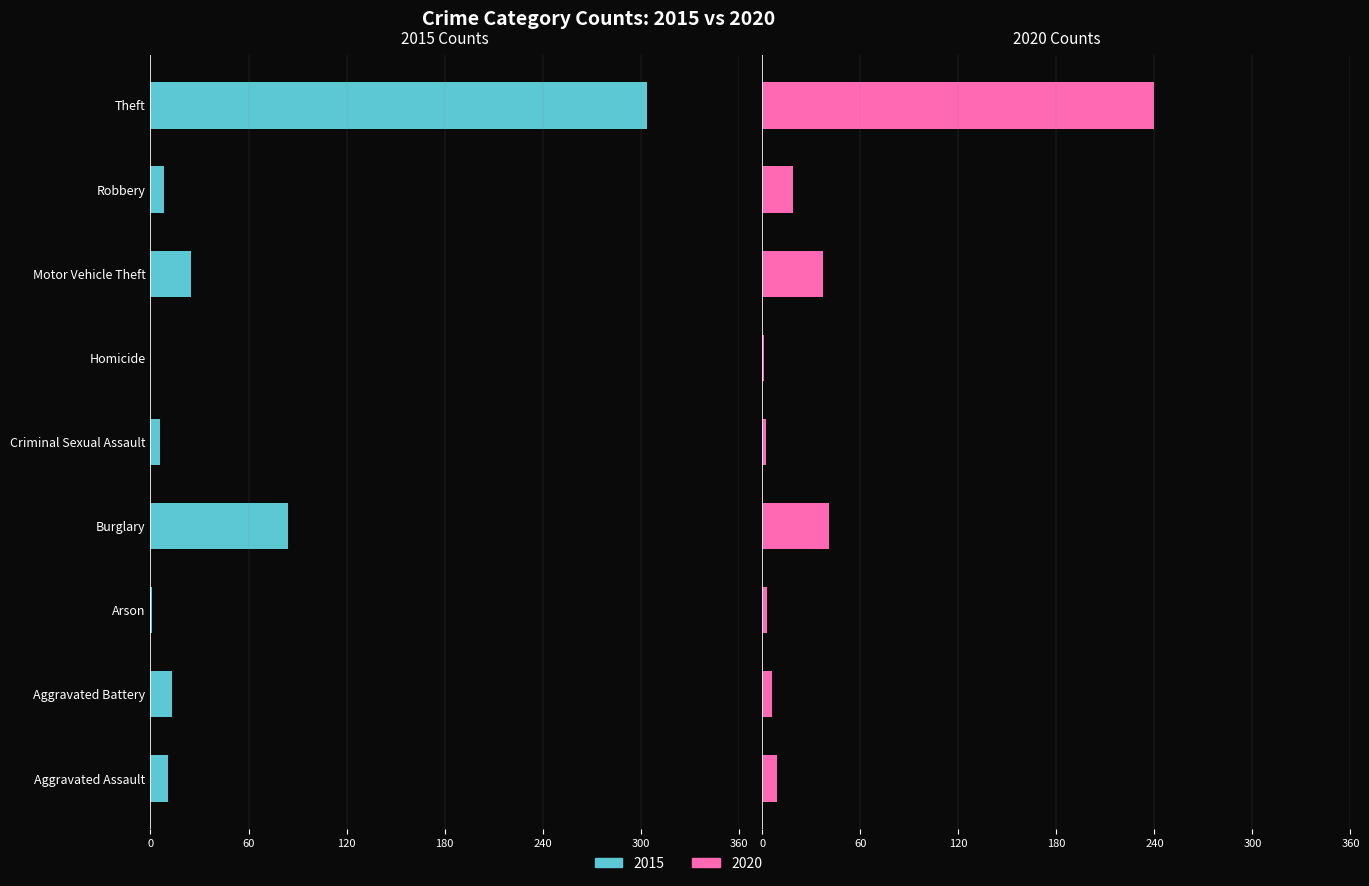

Reading left to right, extract all data points from this chart.

2015: Aggravated Assault=-11	Aggravated Battery=-13	Arson=-1	Burglary=-84	Criminal Sexual Assault=-6	Homicide=0	Motor Vehicle Theft=-25	Robbery=-8	Theft=-304
2020: Aggravated Assault=9	Aggravated Battery=6	Arson=3	Burglary=41	Criminal Sexual Assault=2	Homicide=1	Motor Vehicle Theft=37	Robbery=19	Theft=240